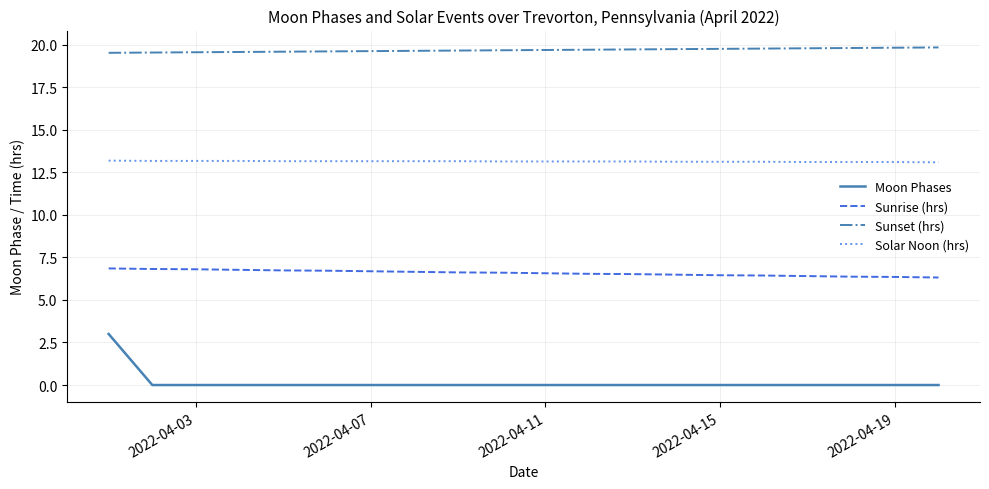

What is the difference between the maximum and minimum values in the Moon Phases series?

3.0